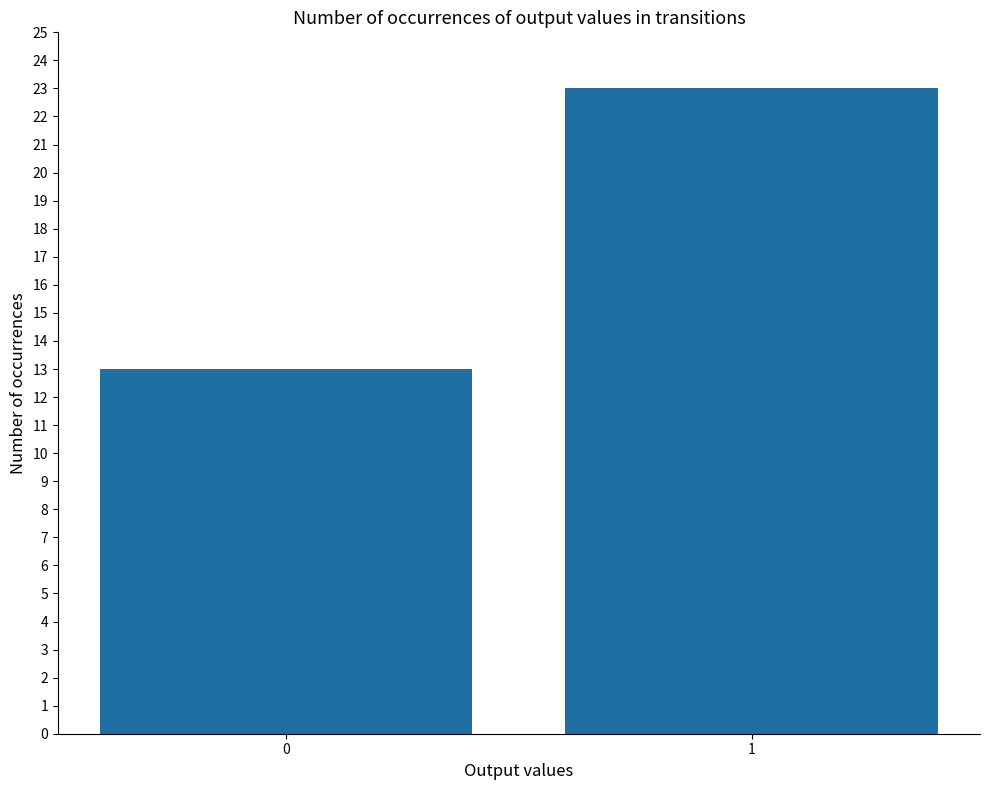

Does the chart contain any negative values?

No